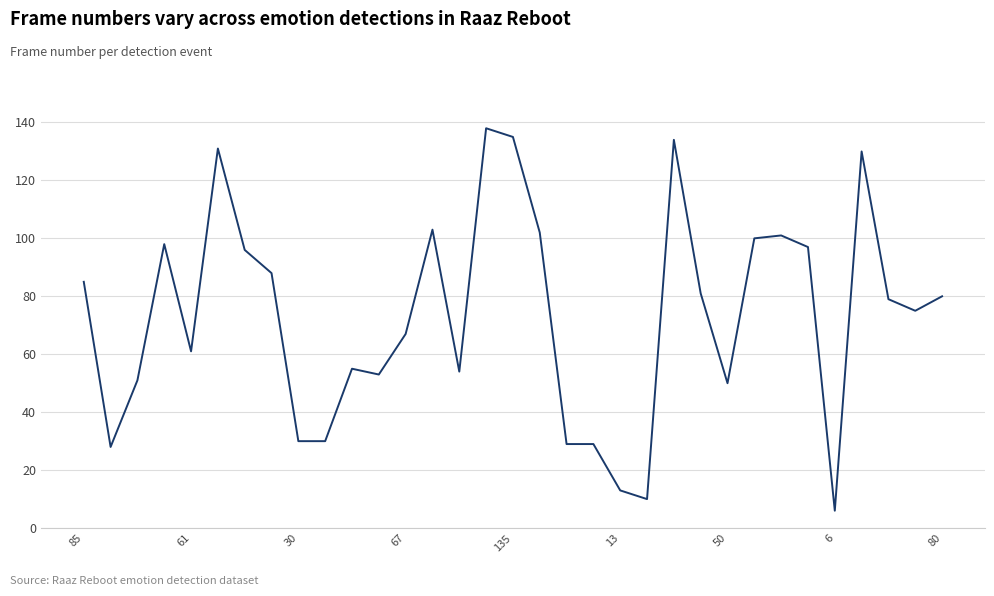

What is the difference between the maximum and minimum values?

132